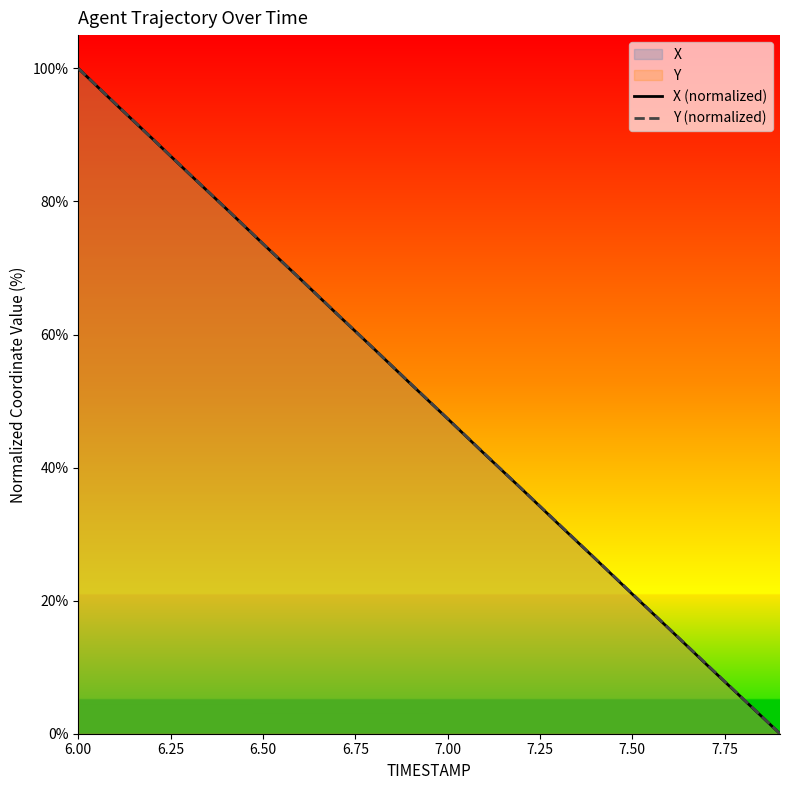

True or false: X (normalized) and Y (normalized) cross at least once.

True